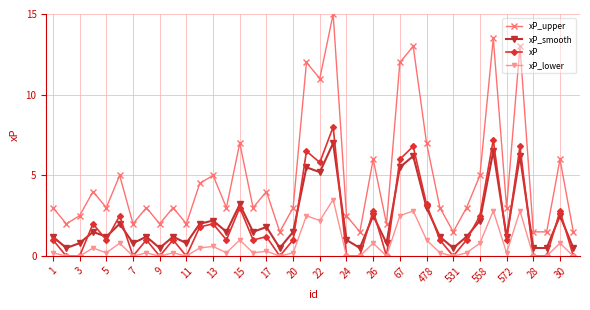

At how many categories does at least one series exceed 10?

7